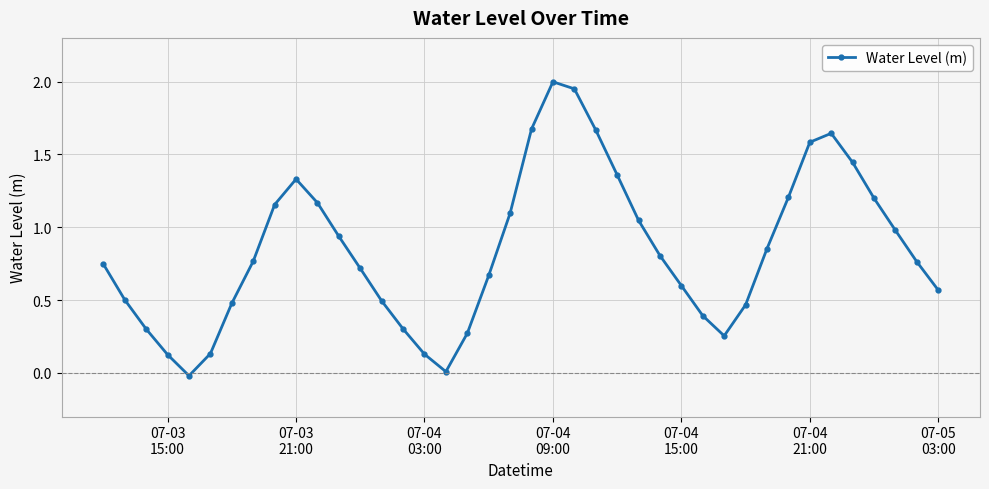

True or false: the data has more than 0 interior local peaks.

True